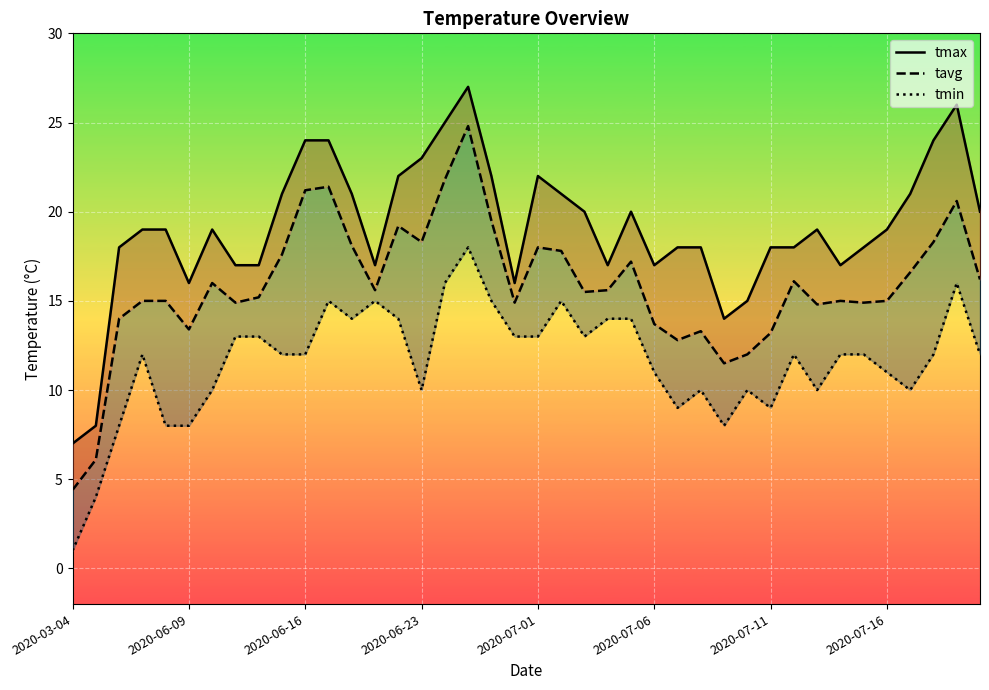

True or false: tmax and tavg cross at least once.

False